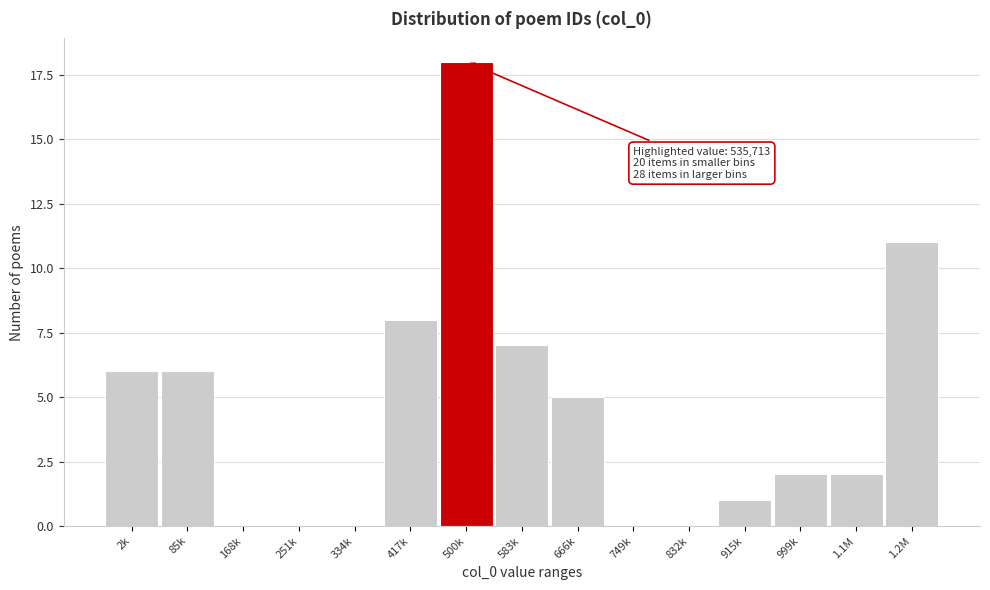

Reading right to left, transcribe all the data shown in this chart.

1.2M=11	1.1M=2	999k=2	915k=1	832k=0	749k=0	666k=5	583k=7	500k=18	417k=8	334k=0	251k=0	168k=0	85k=6	2k=6